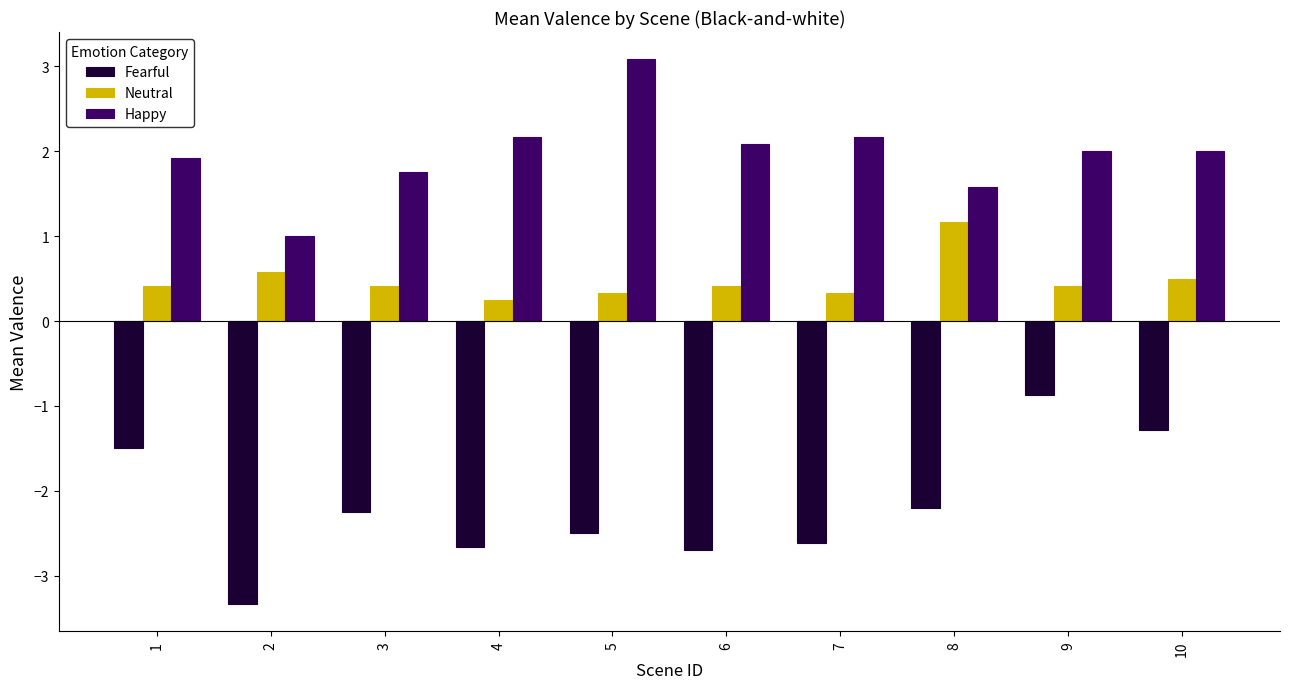

List the series in order of their peak value, highest first.

Happy, Neutral, Fearful